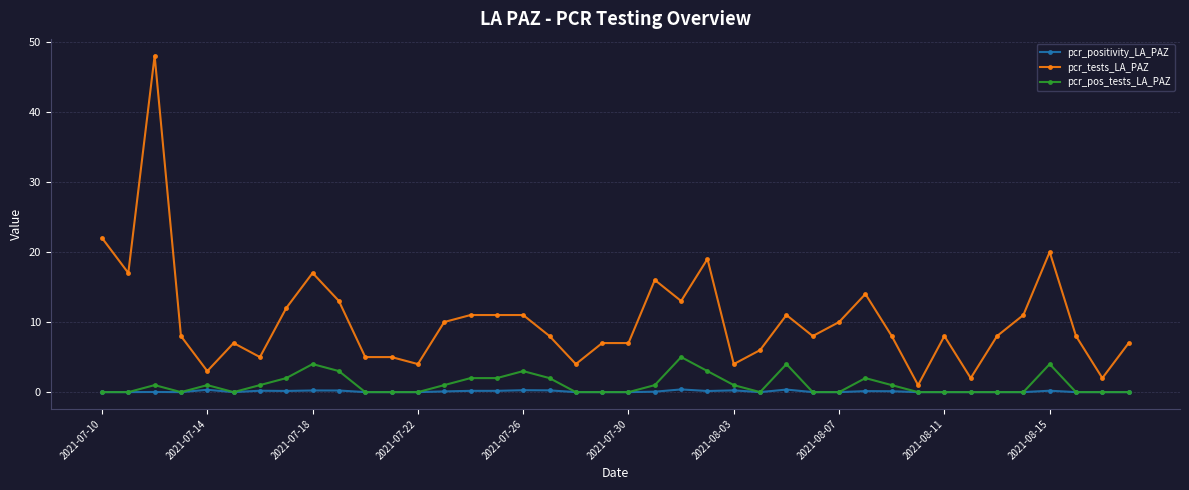

What is the minimum value for pcr_tests_LA_PAZ?

1.0